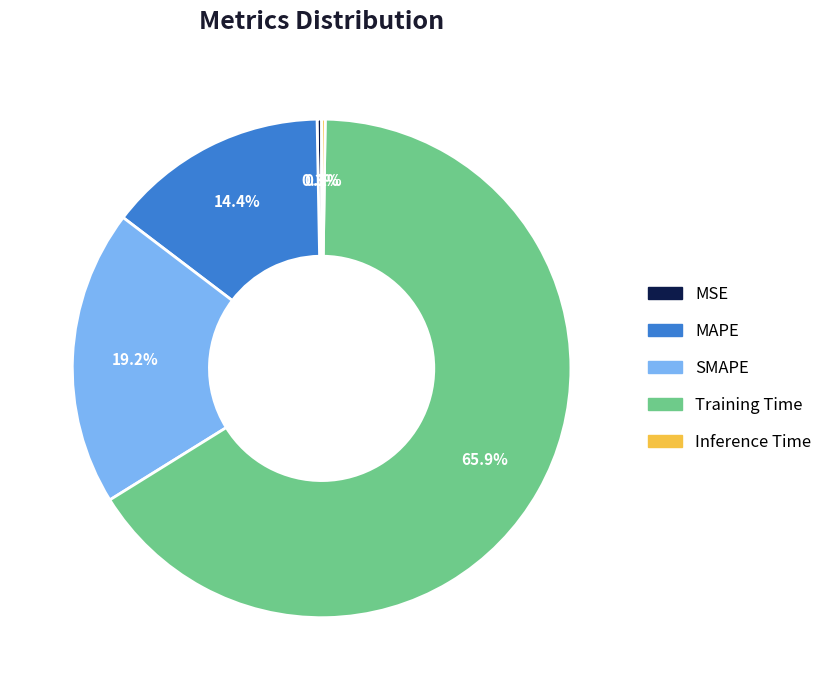

Does Training Time account for over 50% of the chart?

Yes